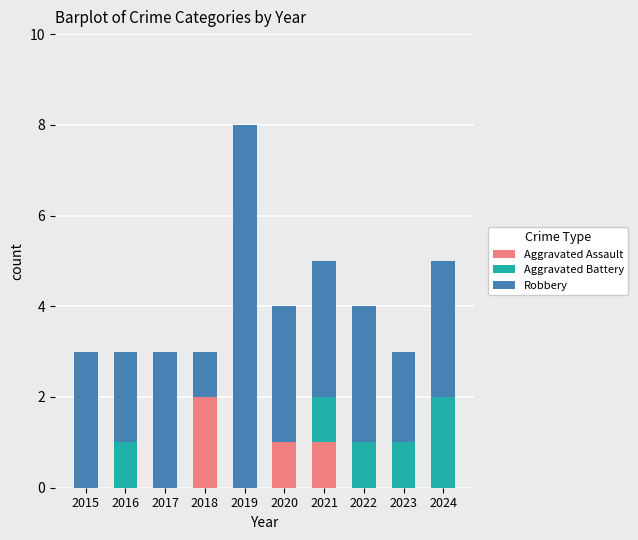

The Aggravated Assault series shows 0 at 2015. True or false?

True